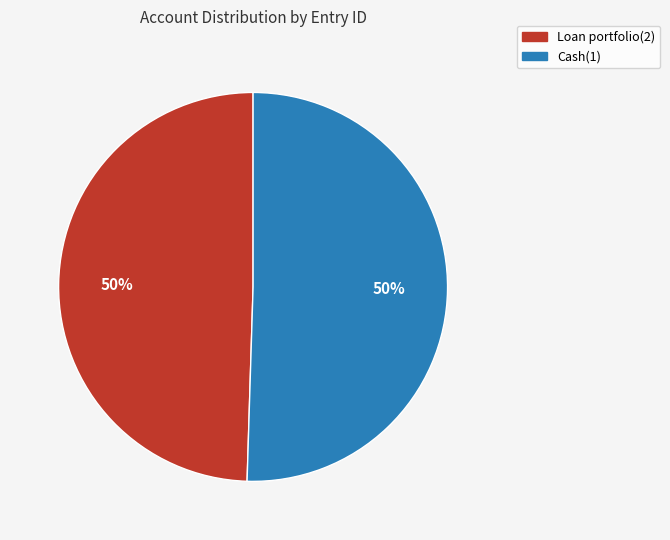

How many segments does this pie chart have?

2